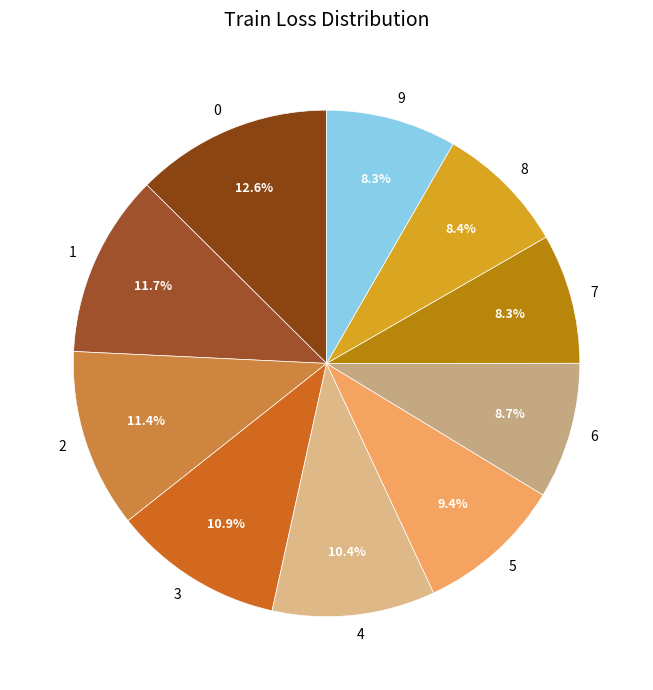

Is the sum of 0 and 7 greater than half?

No